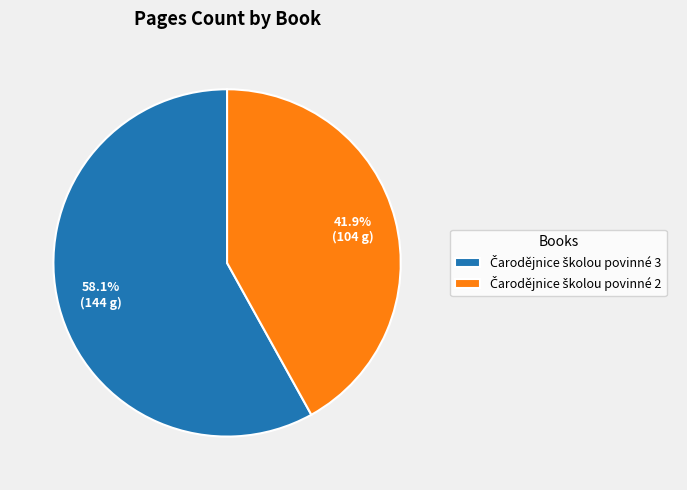

Is there a majority slice in this chart?

Yes